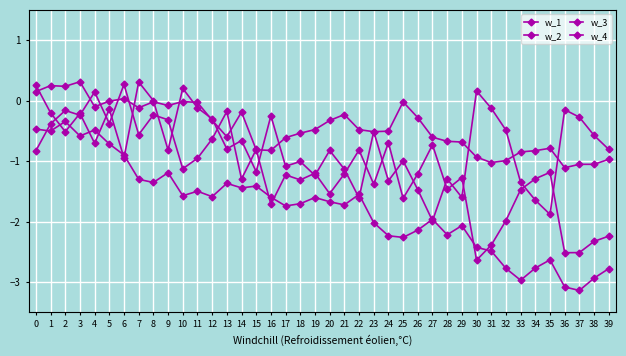

How many data points in w_1 are above -1?

7